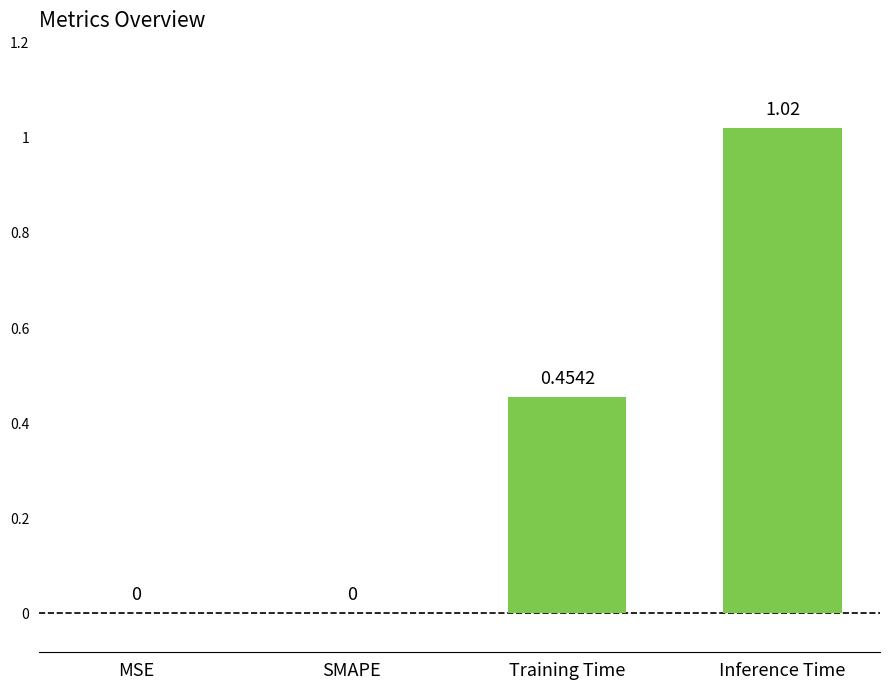

True or false: the data shows 0.5 at MSE.

False